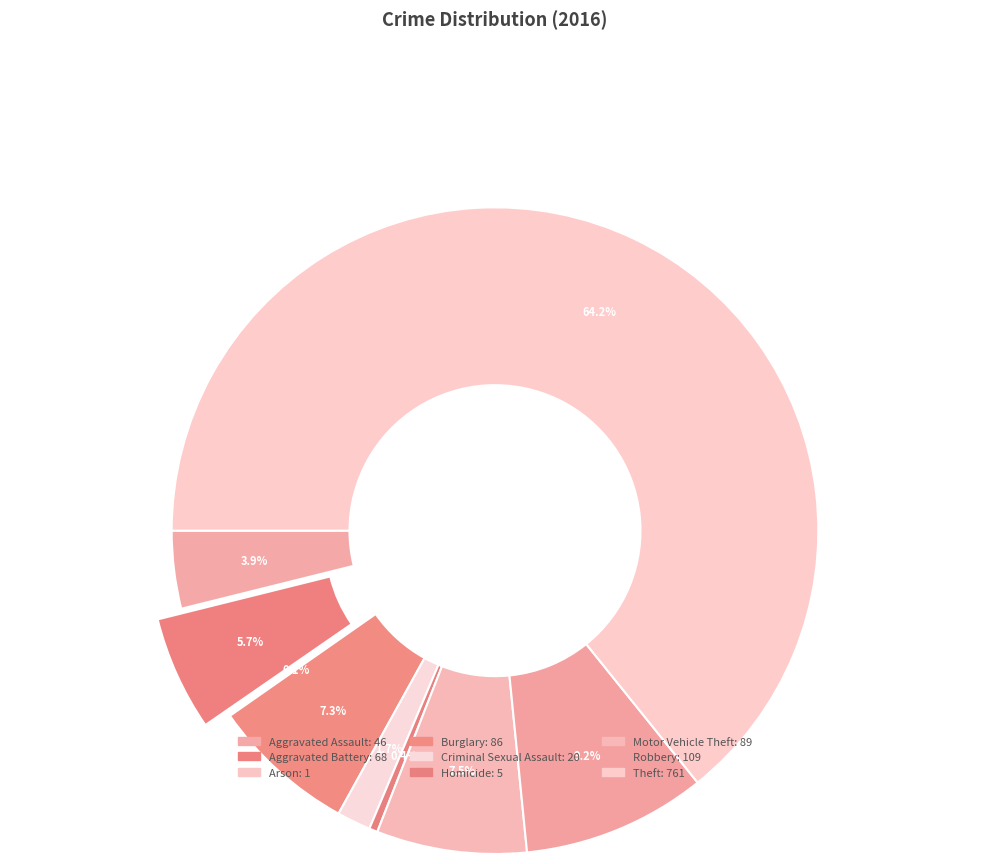

To the nearest percent, what percentage of the pie is Motor Vehicle Theft?

8%